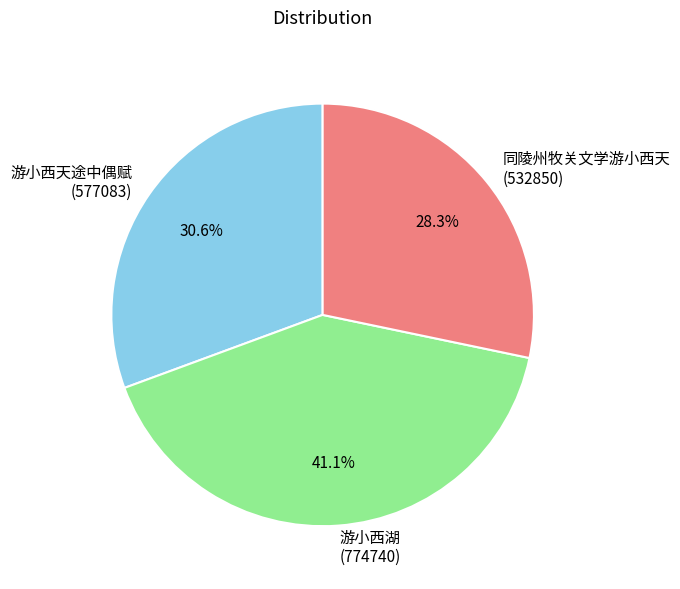

The 同陵州牧关文学游小西天 slice represents 34% of the pie. True or false?

False